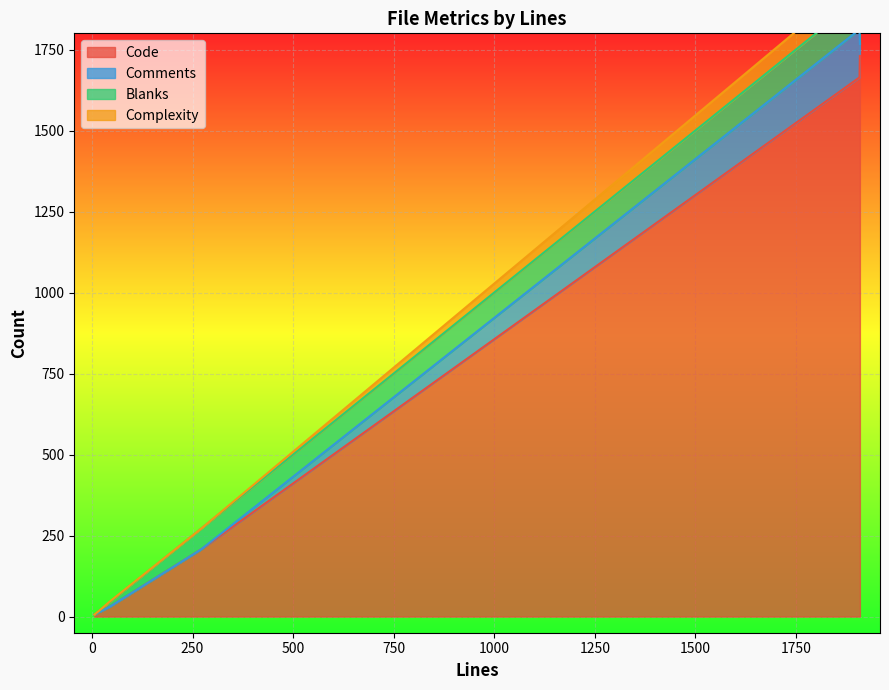

Is it true that Code equals 2901 at 1909?

False